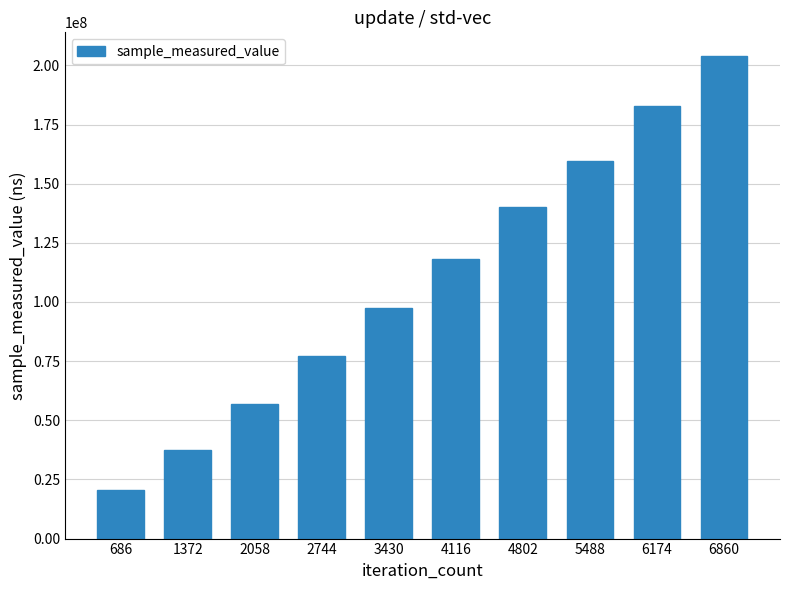

What is the ratio of the value at 1372 to the value at 686?

1.8